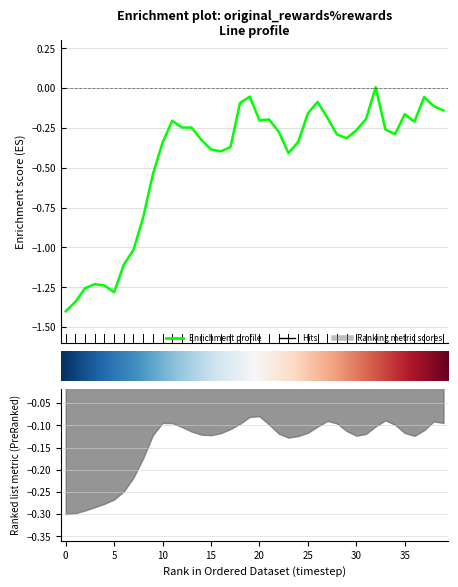

List the labels in order of value, largest first.

32, 19, 37, 26, 18, 38, 39, 25, 35, 27, 31, 21, 20, 11, 36, 12, 13, 33, 30, 22, 34, 28, 29, 14, 24, 10, 17, 15, 16, 23, 9, 8, 7, 6, 3, 4, 2, 5, 1, 0